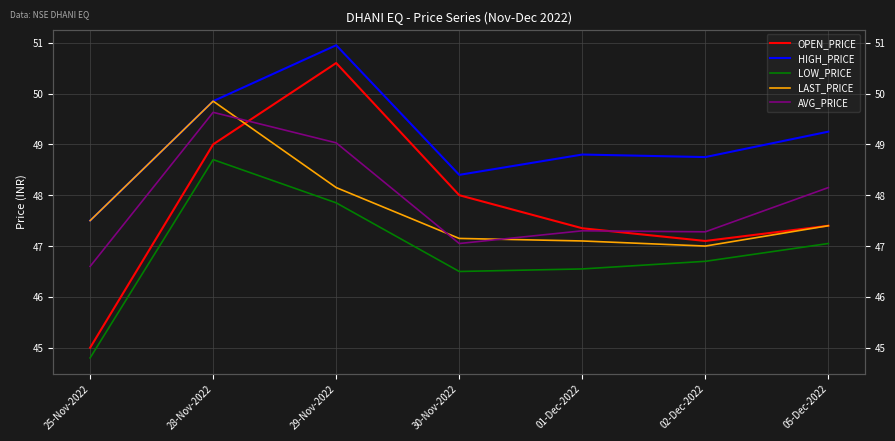

What is the total value across all series at 01-Dec-2022?

237.1